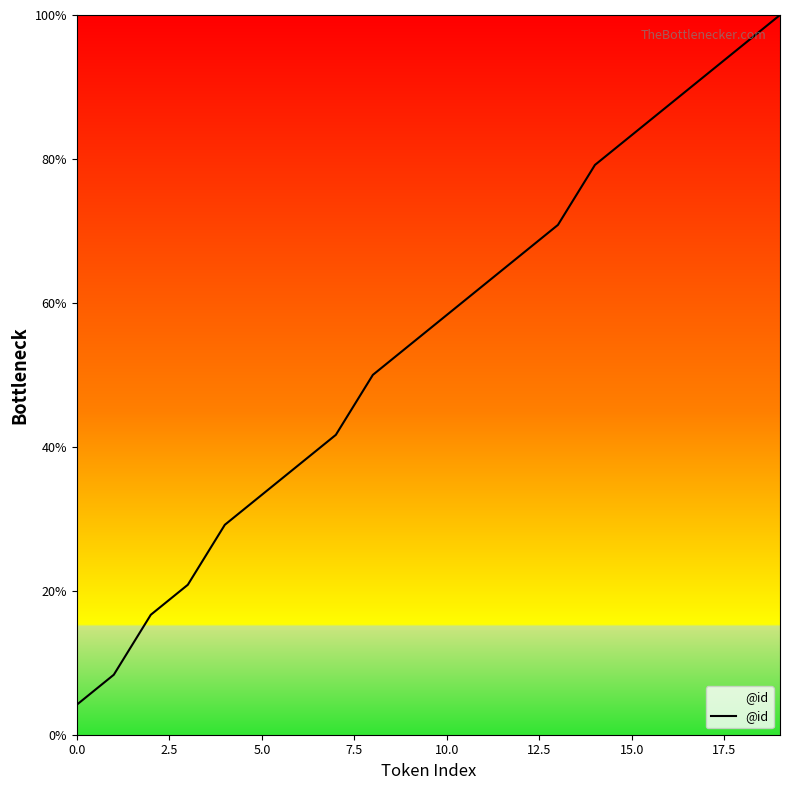

True or false: the data has more than 0 interior local peaks.

False